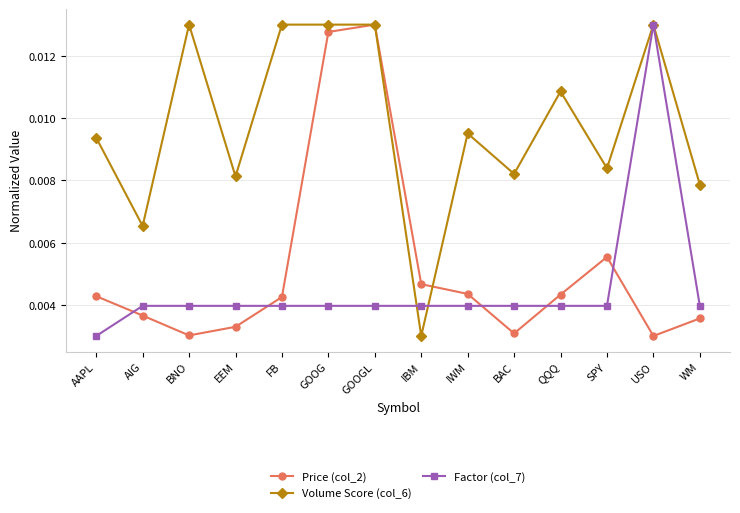

Count the Factor (col_7) values in the range 0 to 1.

14